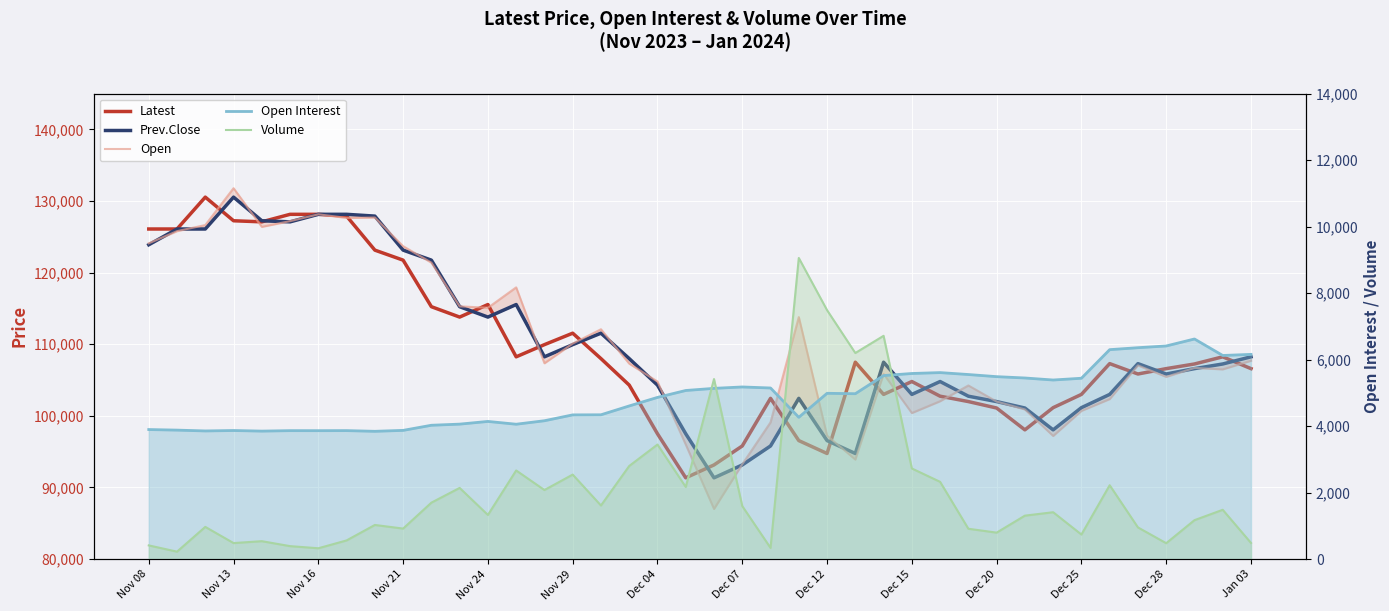

Which series ends up on top after the final intersection of Prev.Close and Open?

Prev.Close